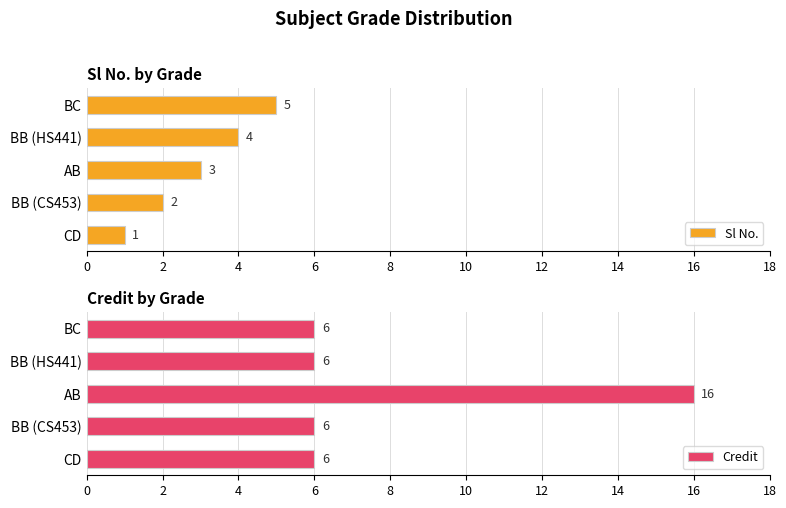

How many Credit values are between 6 and 7?

4